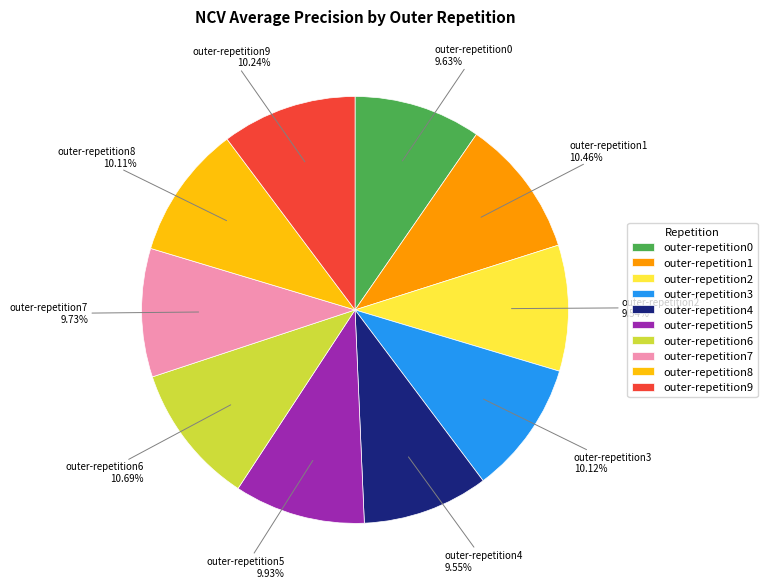

To the nearest percent, what portion does outer-repetition6 represent?

11%